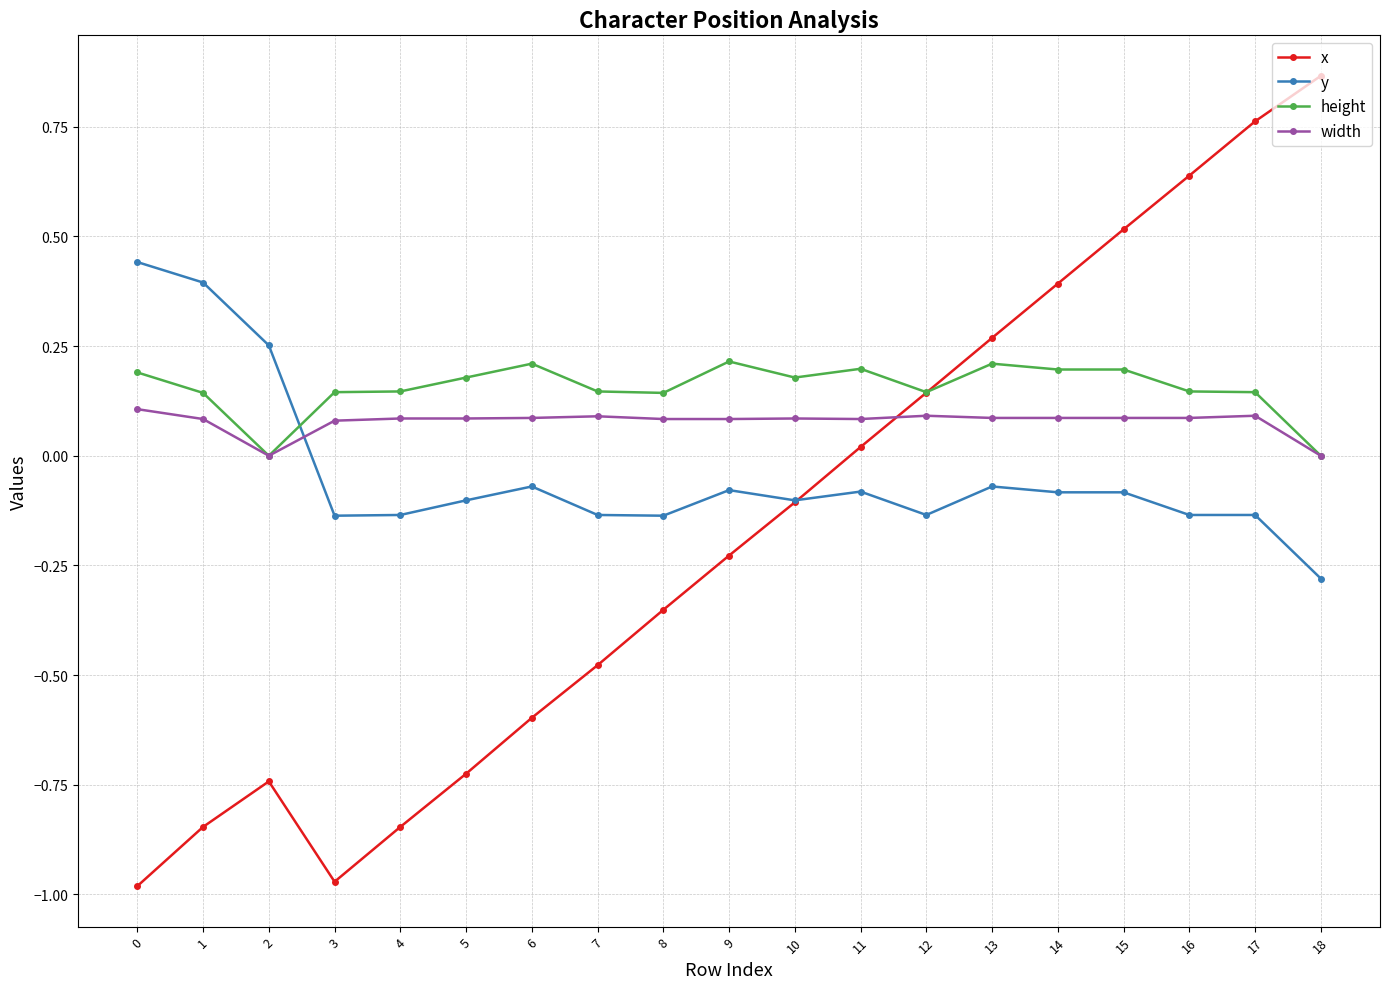

What are all the series names shown in the legend?

x, y, height, width